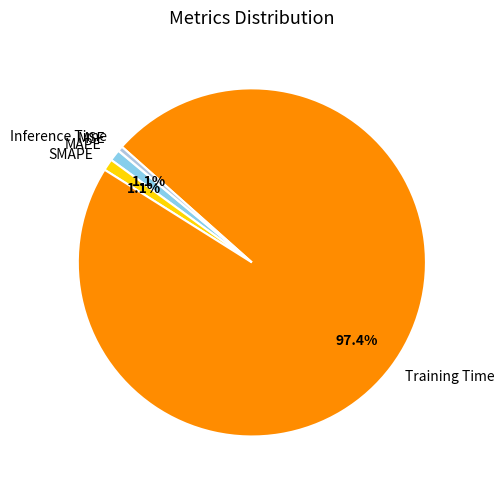

Does Training Time represent more than half of the total?

Yes